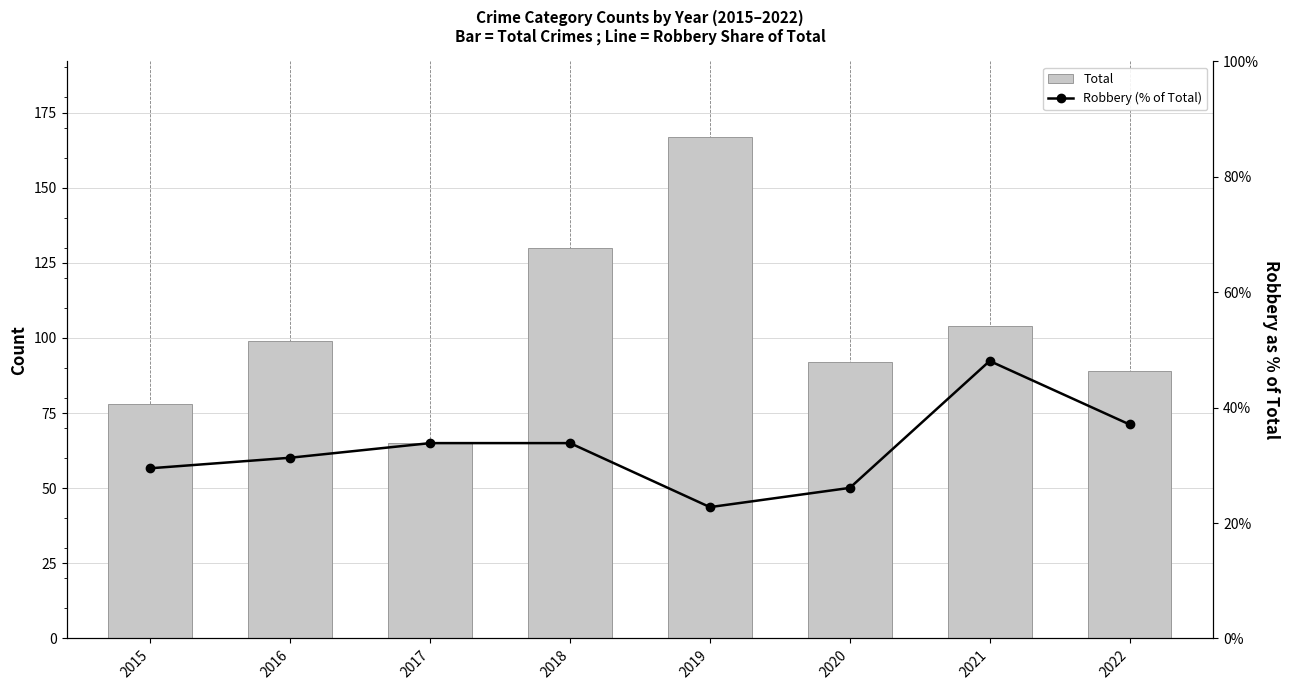

Rank the series at 2019 from highest to lowest value.

Total, Robbery (% of Total)